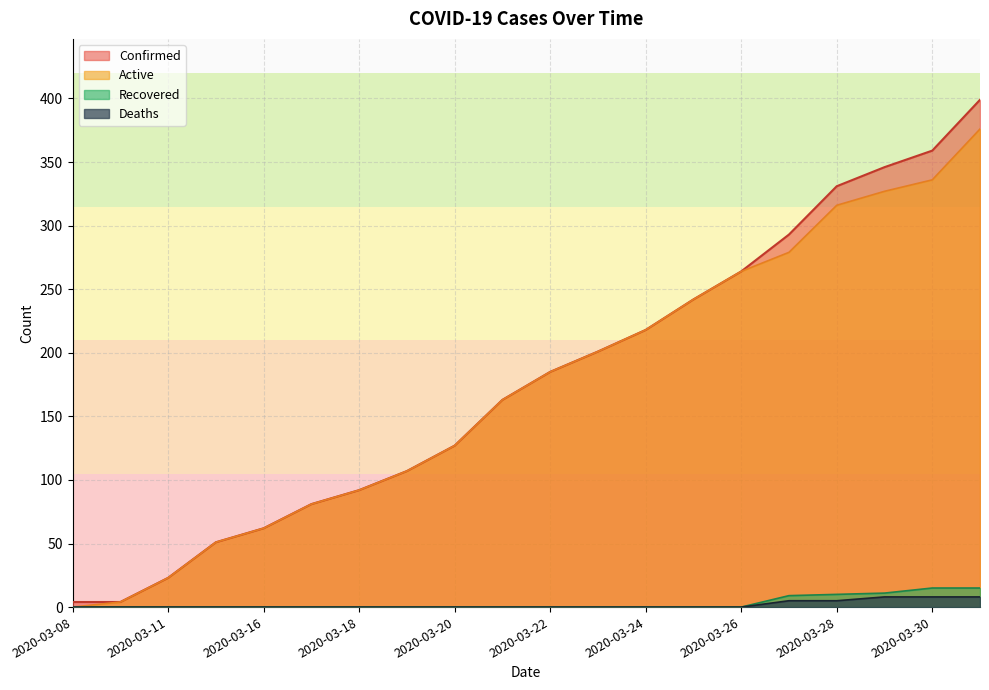

True or false: Active has more than 2 interior local peaks.

False